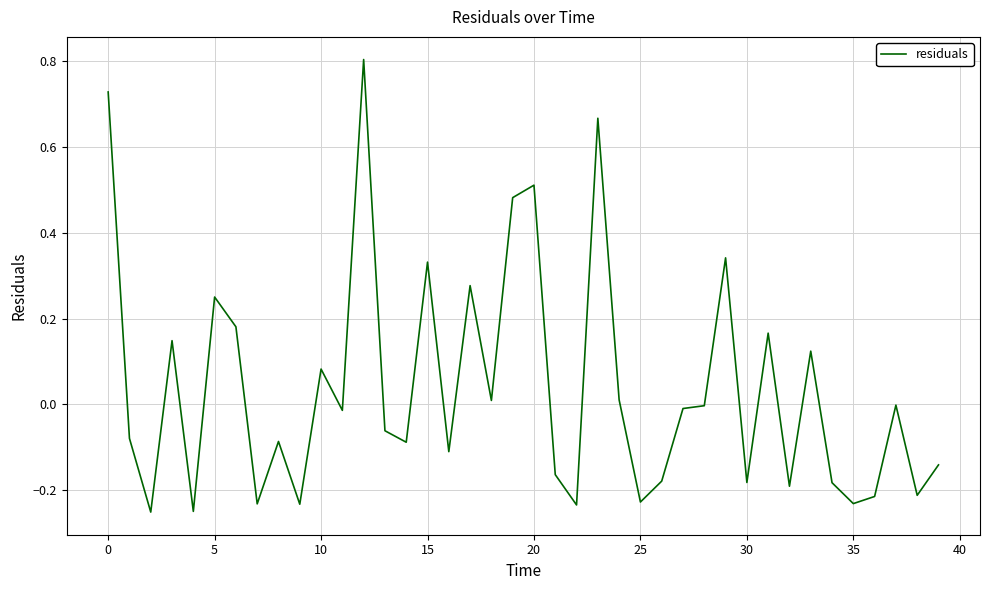

What is the greatest value displayed?

0.8